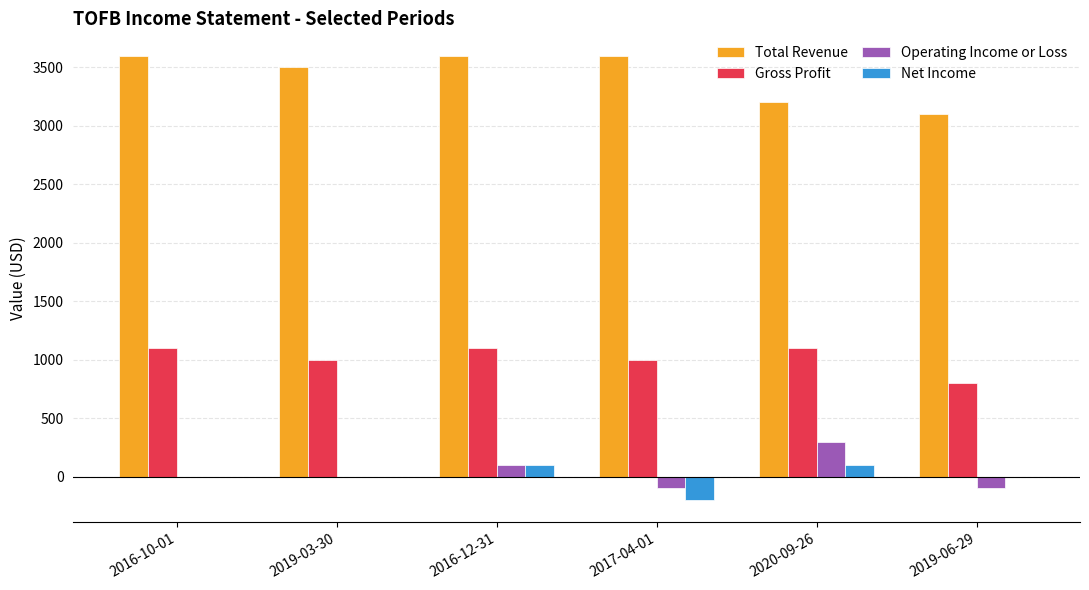

What is the maximum value for Operating Income or Loss?

300